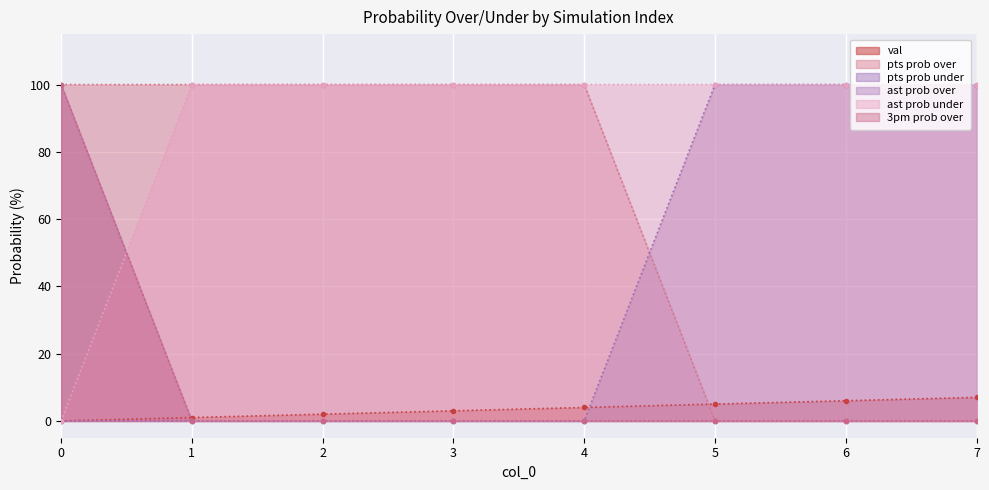

Rank the series by their maximum value, from highest to lowest.

pts prob over, pts prob under, ast prob over, ast prob under, 3pm prob over, val